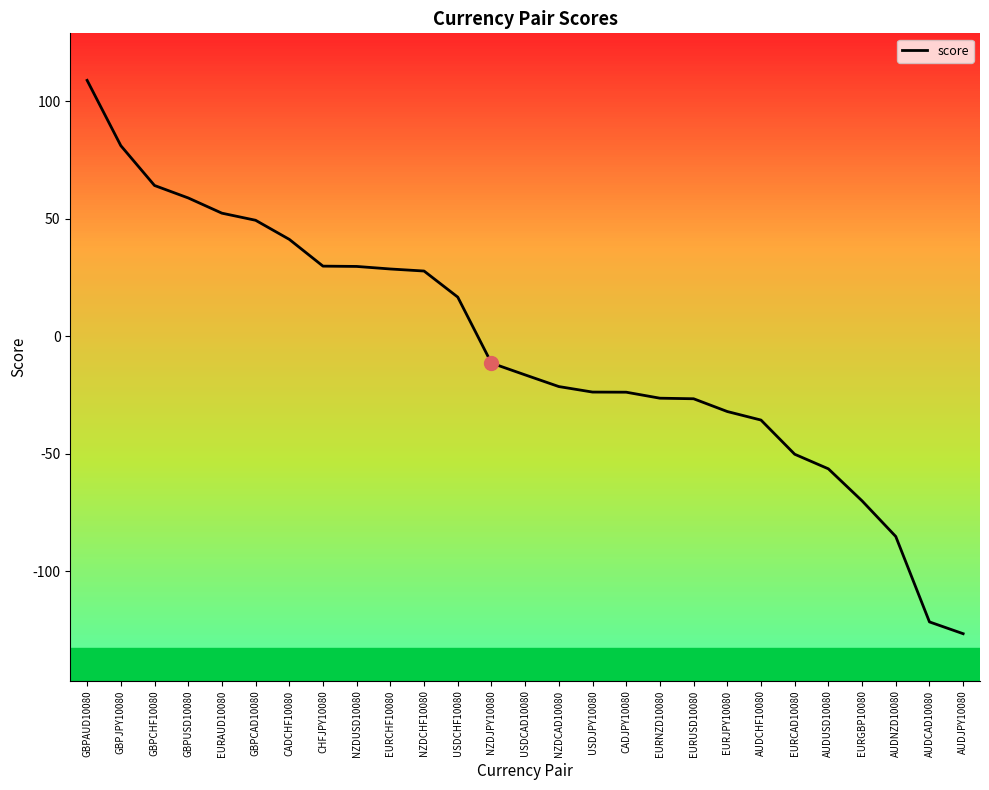

How many values are below -16?

14